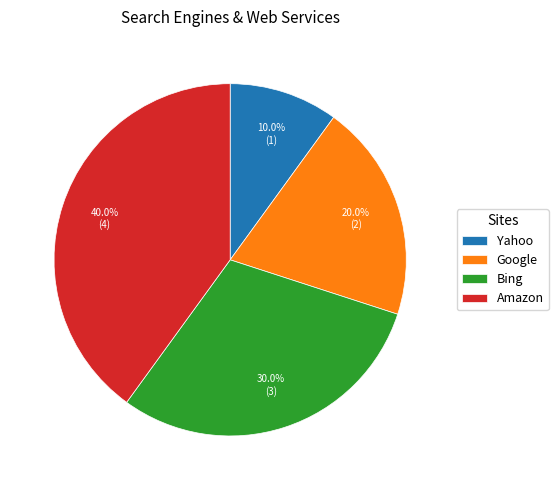

How much of the chart is everything except Google?

80.0%